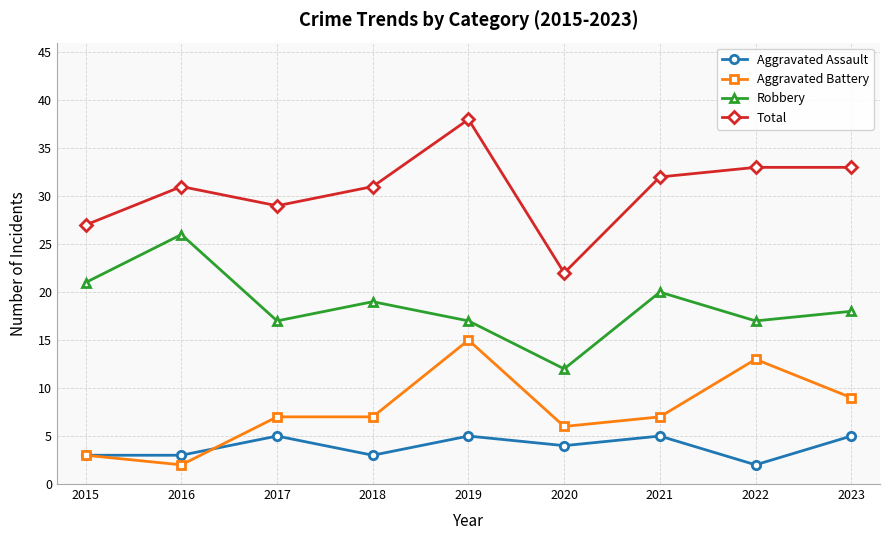

Which series has the largest total across all categories?

Total